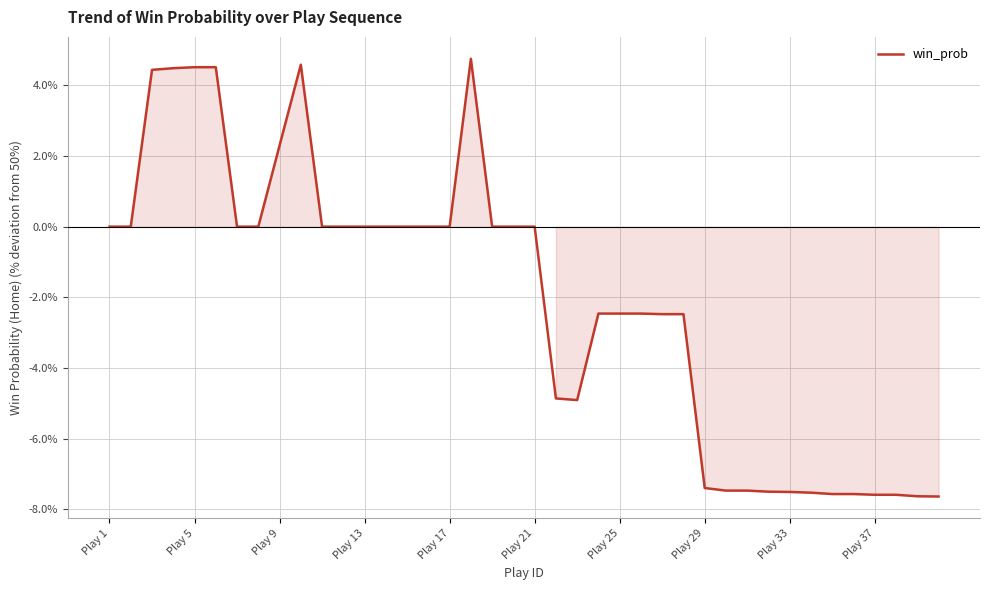

Count the number of categories in the chart.

40